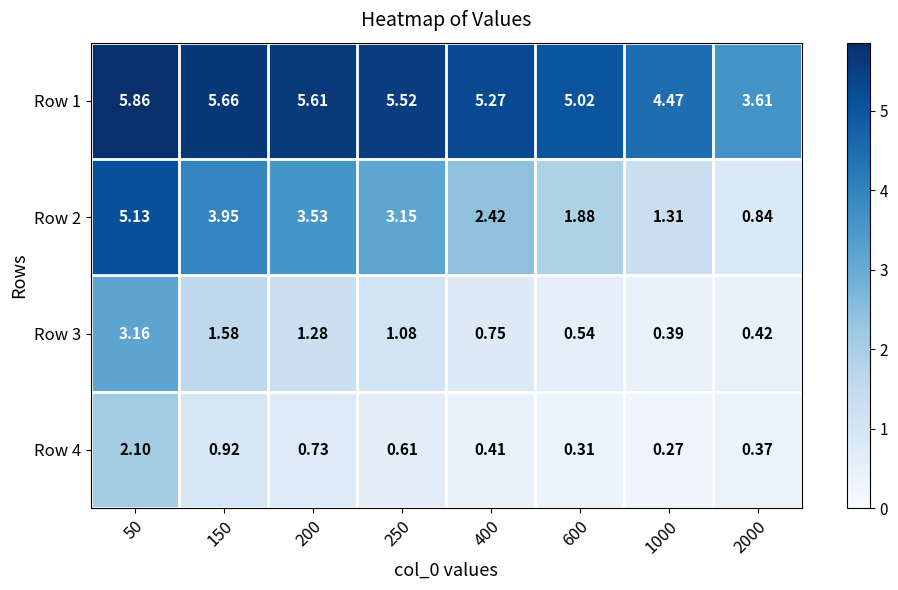

Reading left to right, list all the values displayed in this chart.

Row 1: 50=5.9	150=5.7	200=5.6	250=5.5	400=5.3	600=5.0	1000=4.5	2000=3.6
Row 2: 50=5.1	150=4.0	200=3.5	250=3.1	400=2.4	600=1.9	1000=1.3	2000=0.8
Row 3: 50=3.2	150=1.6	200=1.3	250=1.1	400=0.8	600=0.5	1000=0.4	2000=0.4
Row 4: 50=2.1	150=0.9	200=0.7	250=0.6	400=0.4	600=0.3	1000=0.3	2000=0.4